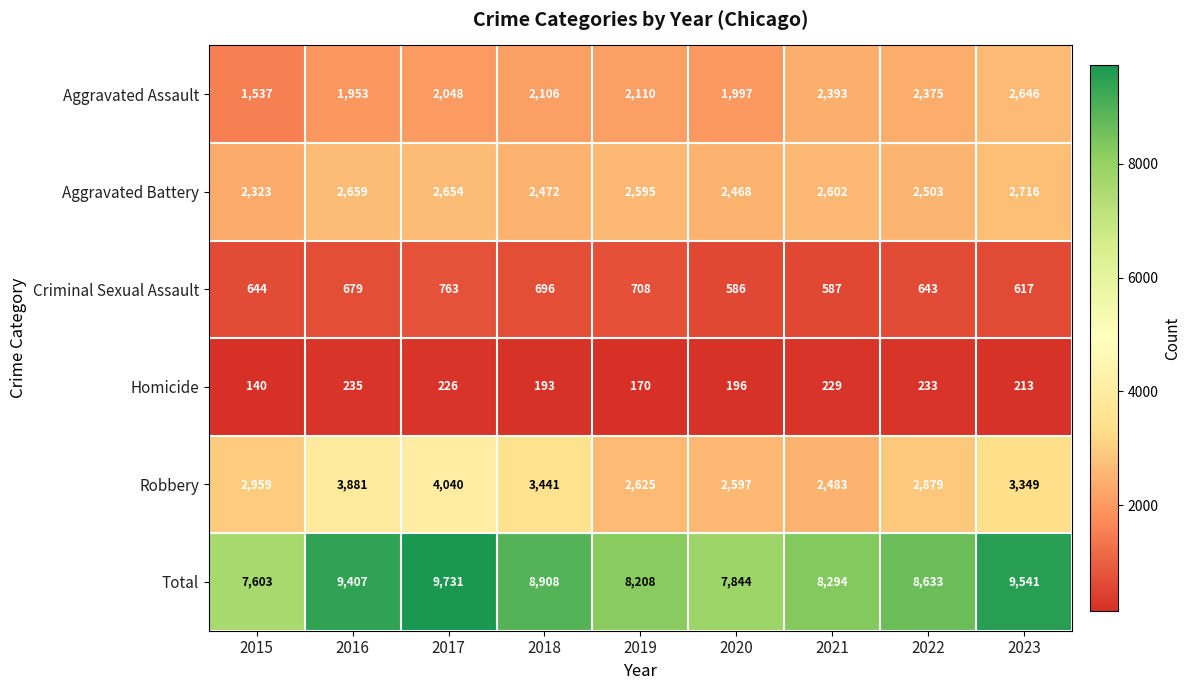

Which category has the lowest value across all series?

2015